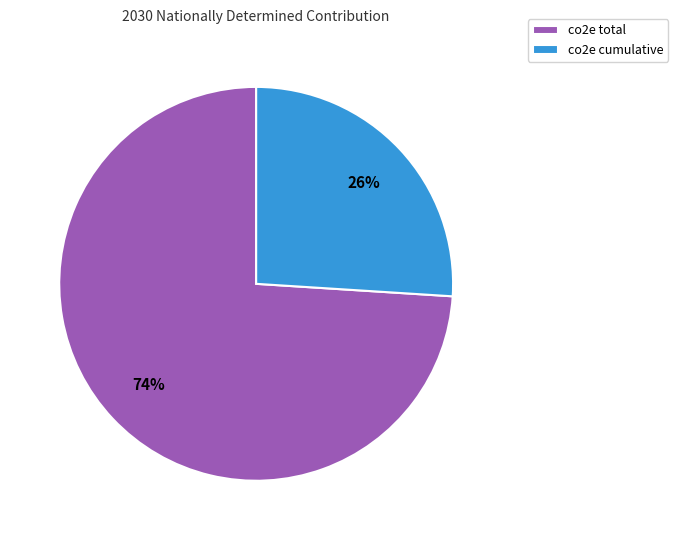

Does co2e total account for over 50% of the chart?

Yes